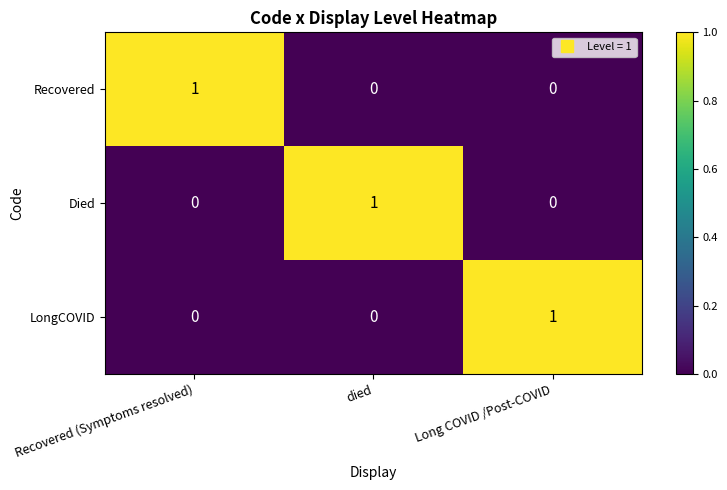

How many Died values are between 0 and 1?

3